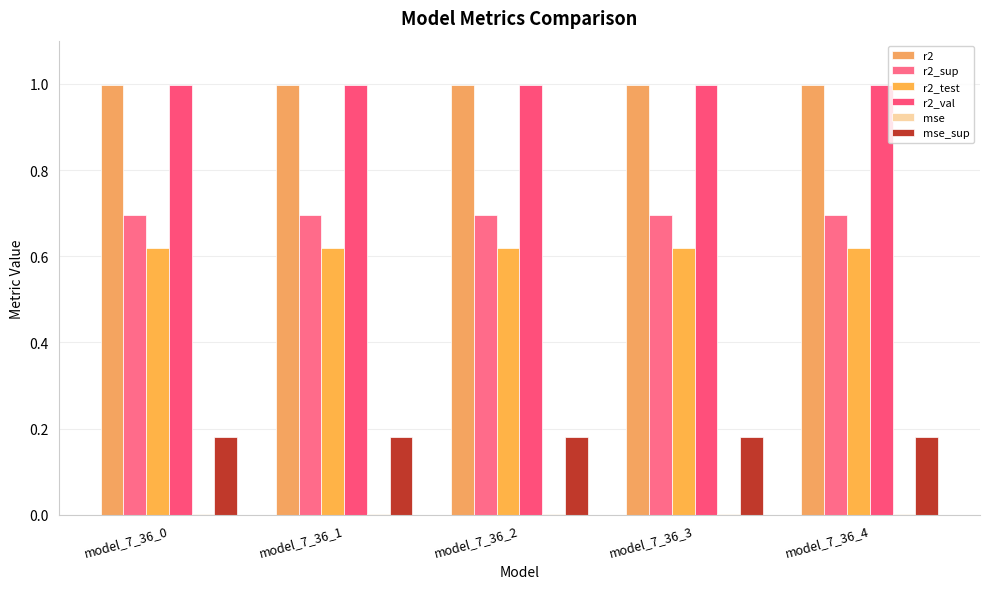

Is it true that r2 equals 1.0 at model_7_36_0?

True